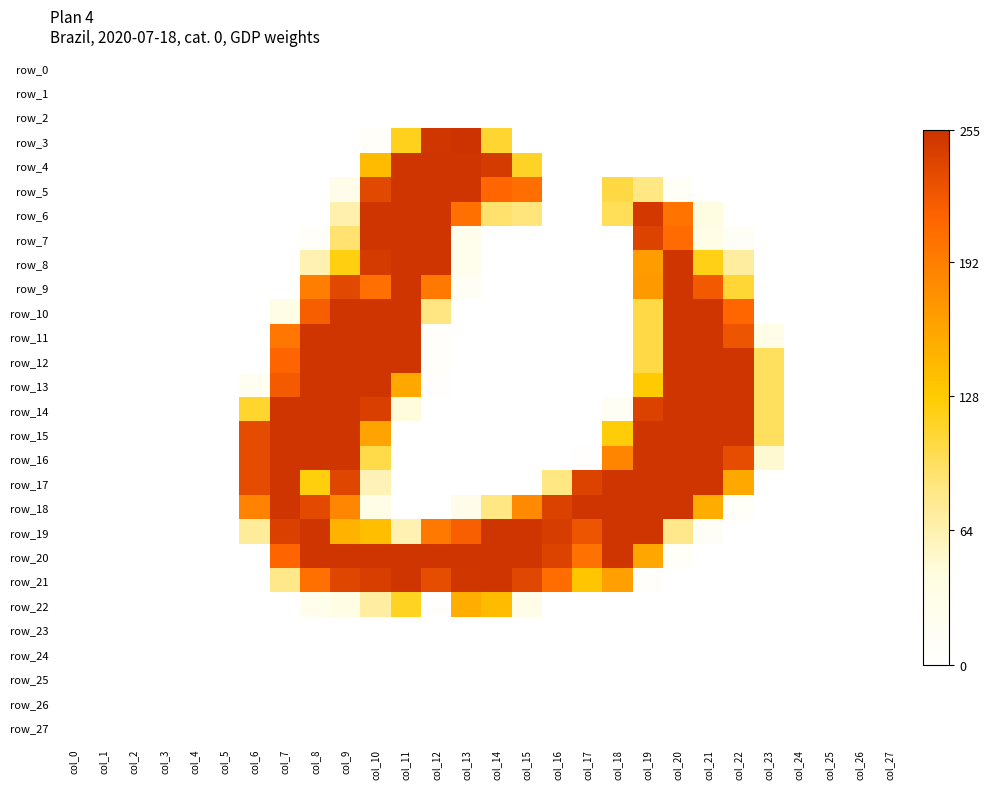

Which has a higher value, col_11 or col_15?

col_11